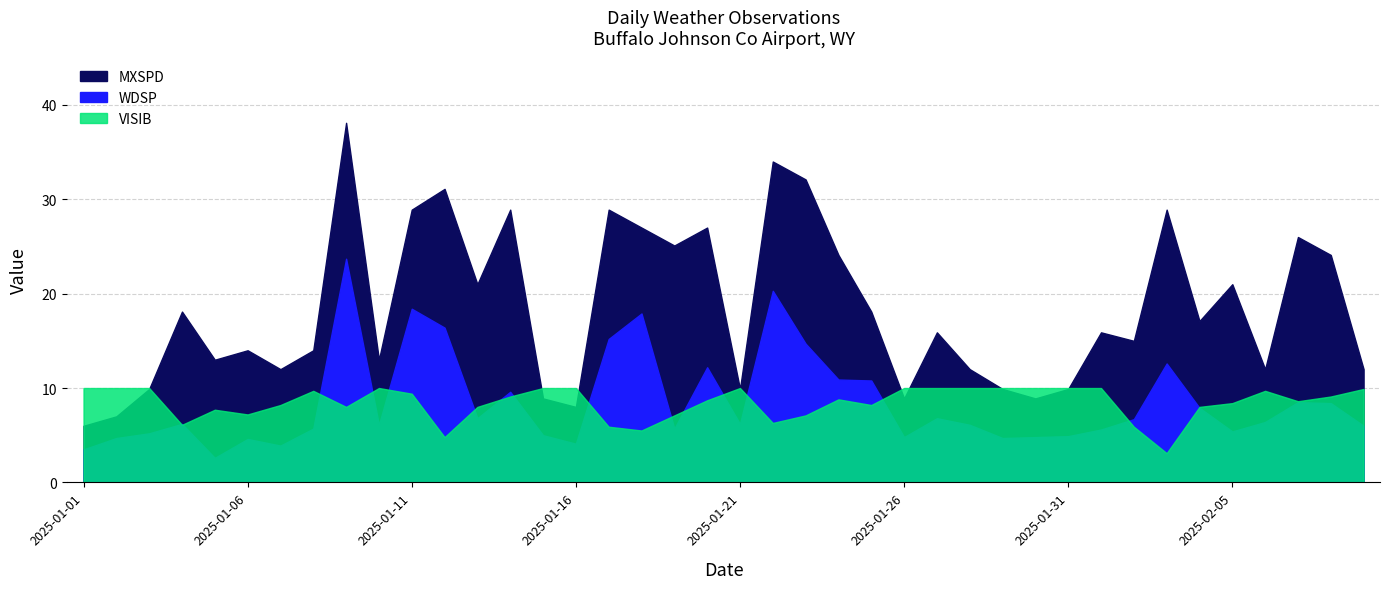

True or false: WDSP has more than 2 interior local peaks.

True